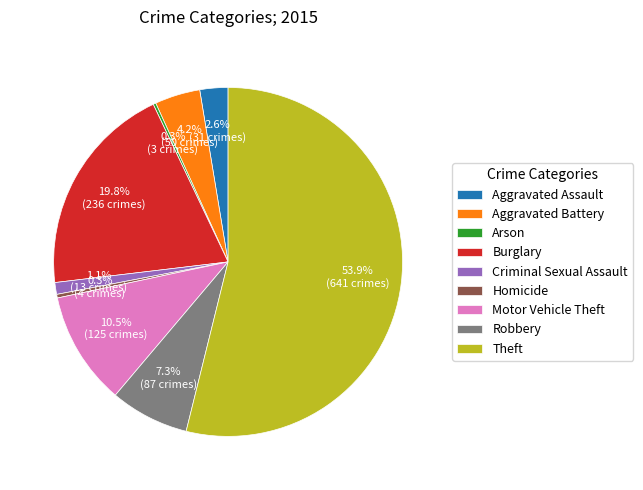

Which slice is the largest?

Theft